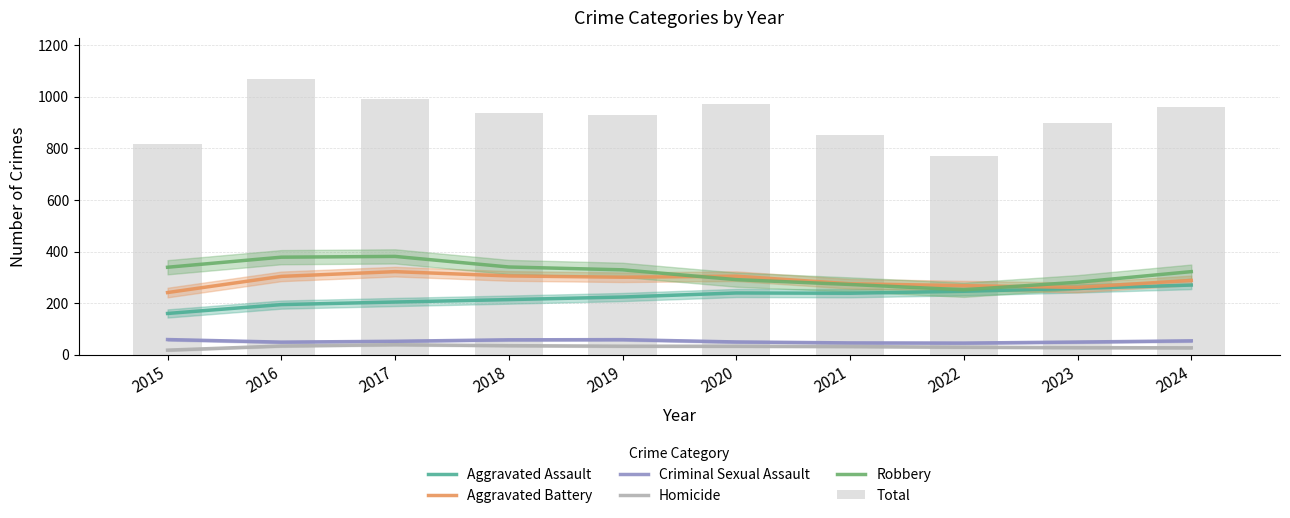

What are all the series names shown in the legend?

Aggravated Assault, Aggravated Battery, Criminal Sexual Assault, Homicide, Robbery, Total